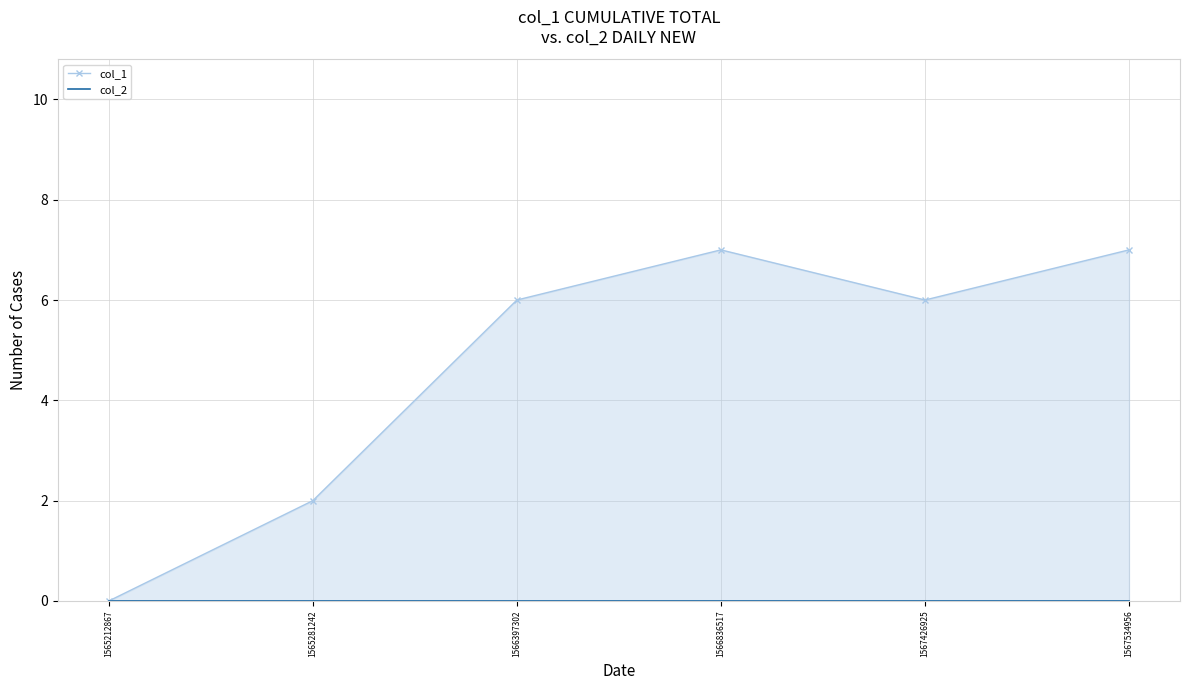

At which label does col_1 reach its minimum?

1565212867